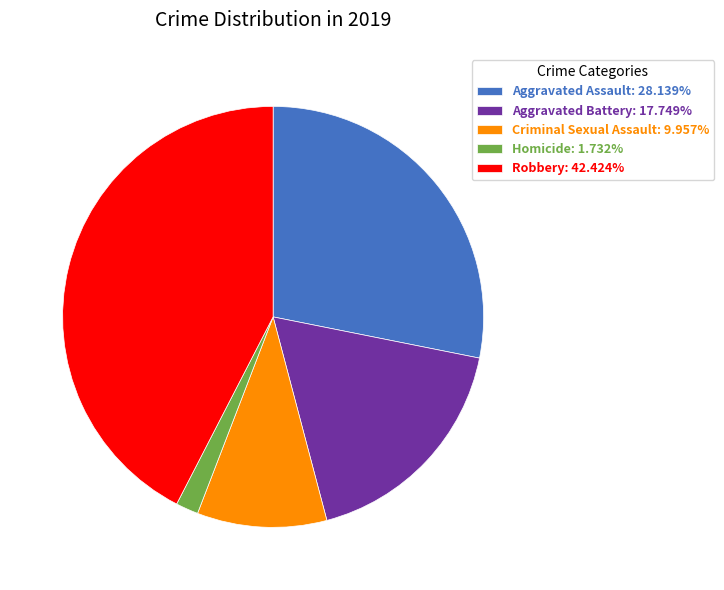

Does Homicide represent more than half of the total?

No